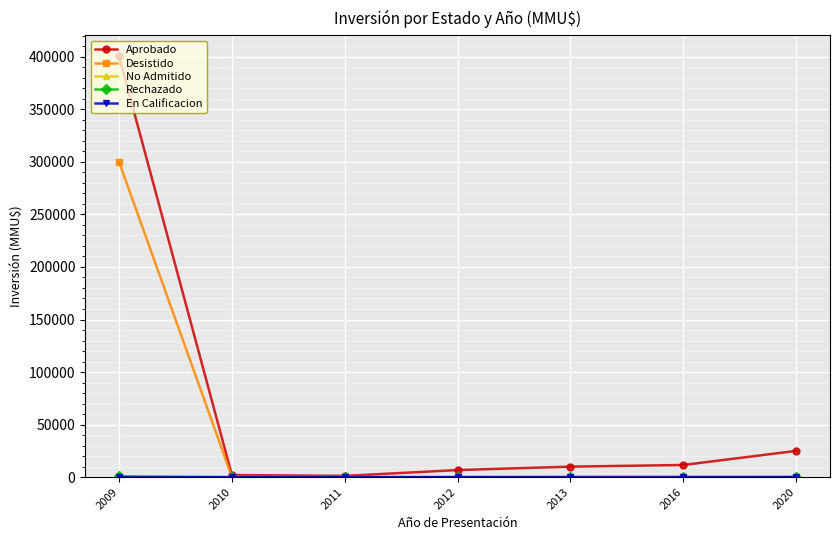

Which series has the largest range (max minus min)?

Aprobado